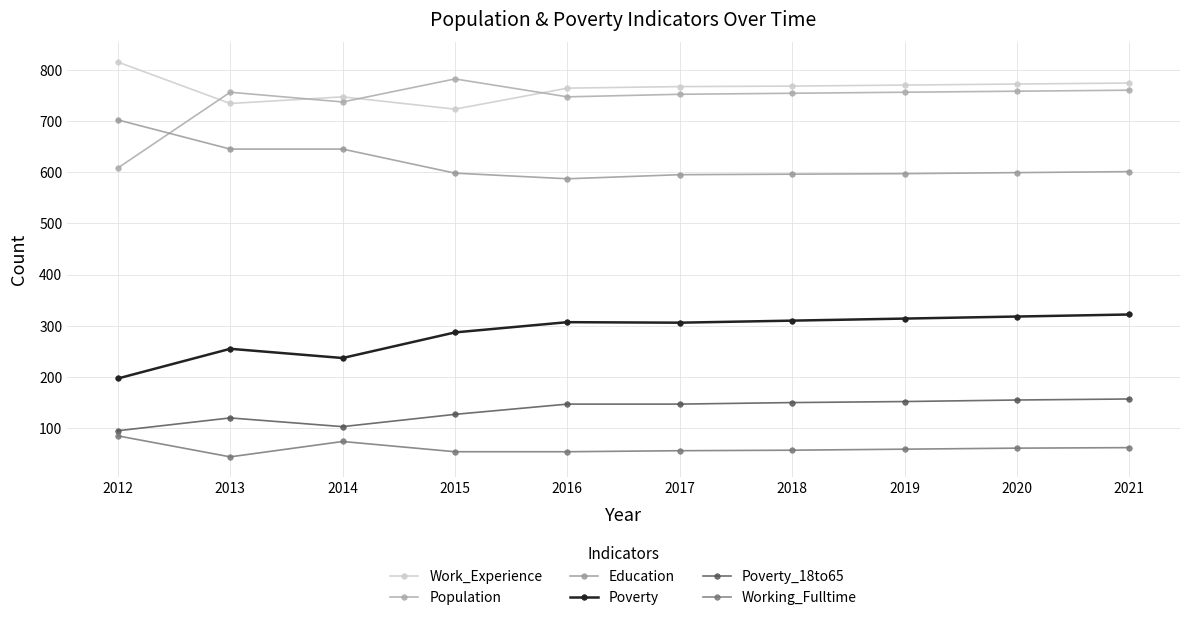

At which category does Poverty_18to65 reach its first local peak?

2013